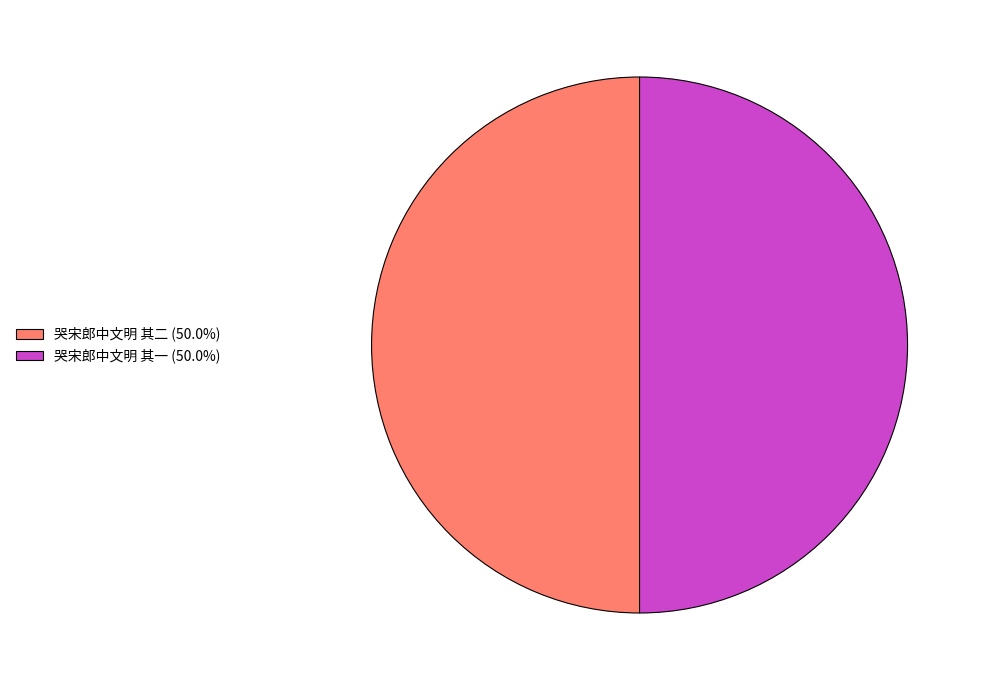

Approximately how many times larger is the value at 哭宋郎中文明 其二 (50.0%) compared to 哭宋郎中文明 其一 (50.0%)?

1.0